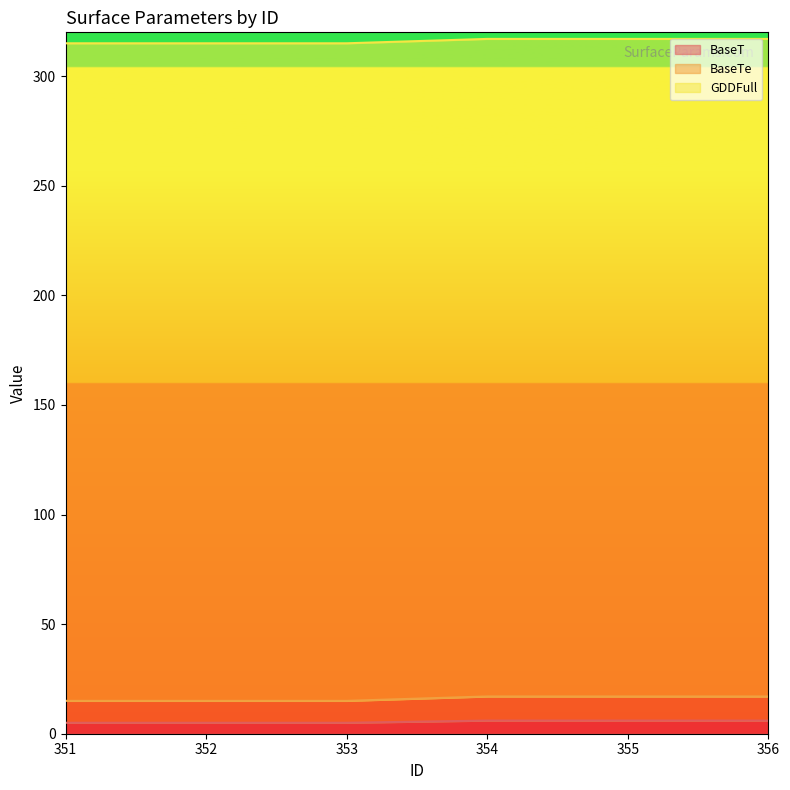

At which label is BaseTe closest to 16?

351